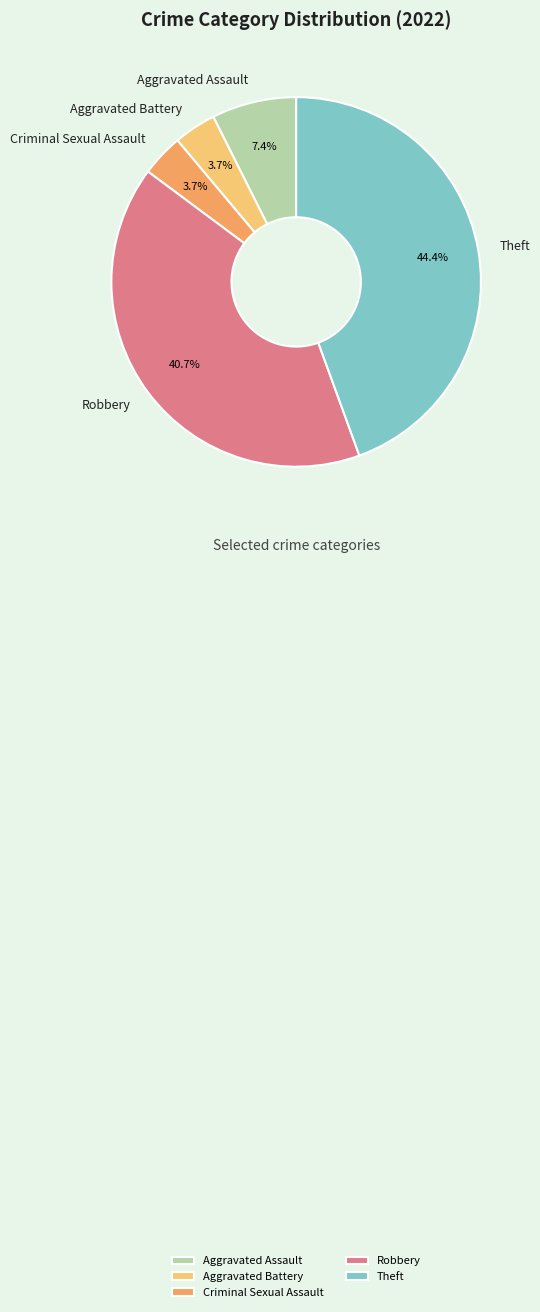

How many slices are in this pie chart?

5